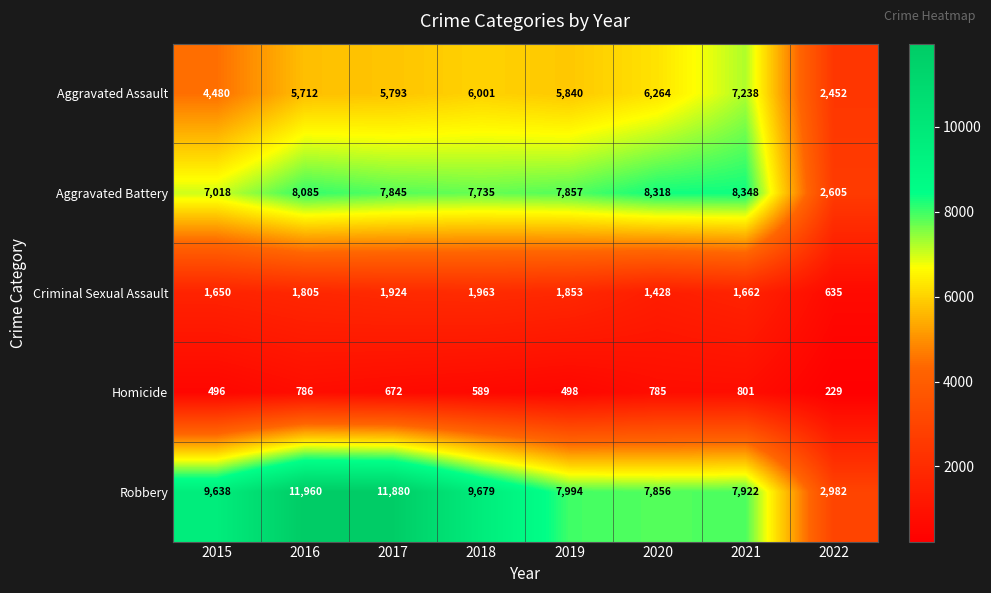

How many distinct data groups are displayed?

5